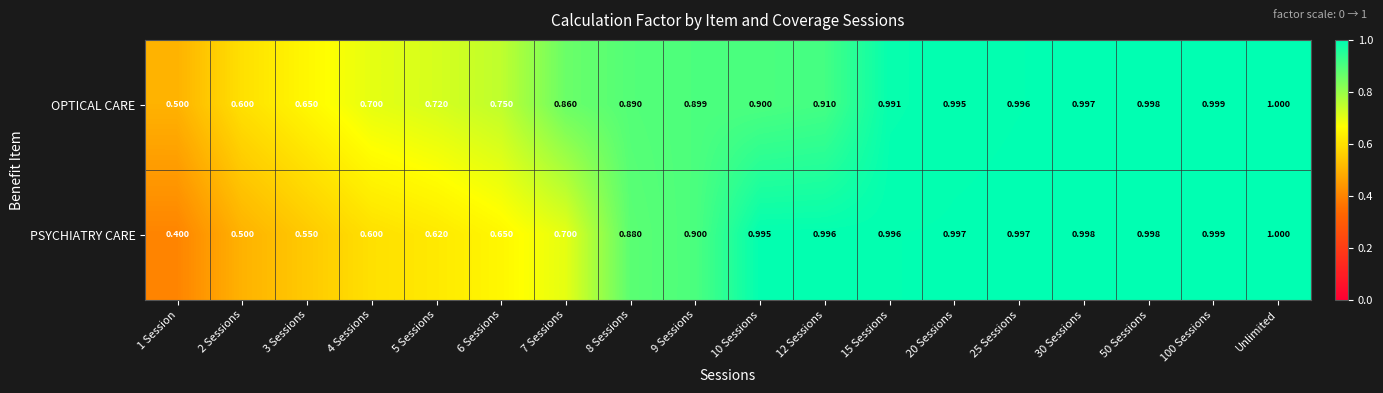

Which series changed the most between 3 Sessions and 8 Sessions?

PSYCHIATRY CARE